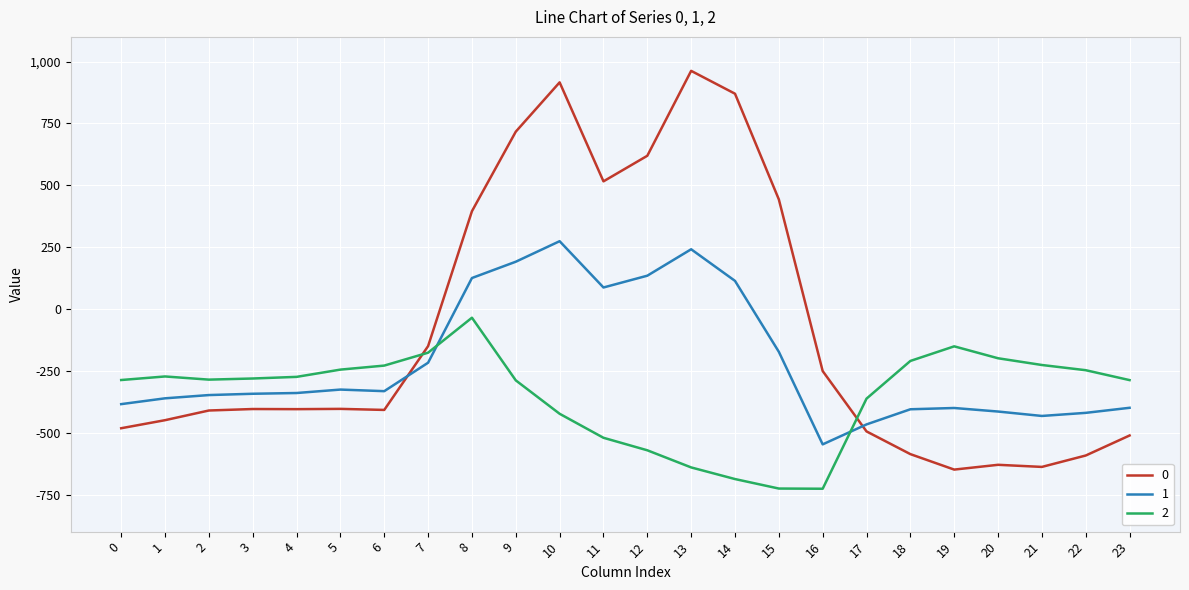

Does the chart display data point markers on the line(s)?

No